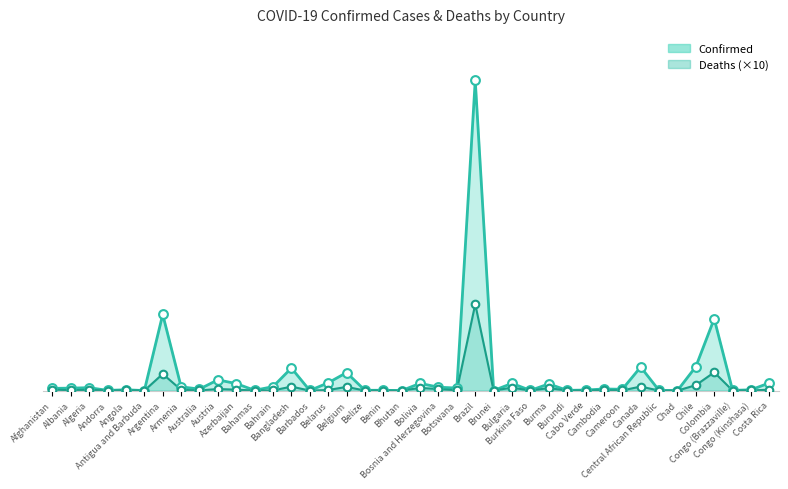

Which series reaches the minimum Y coordinate?

Deaths